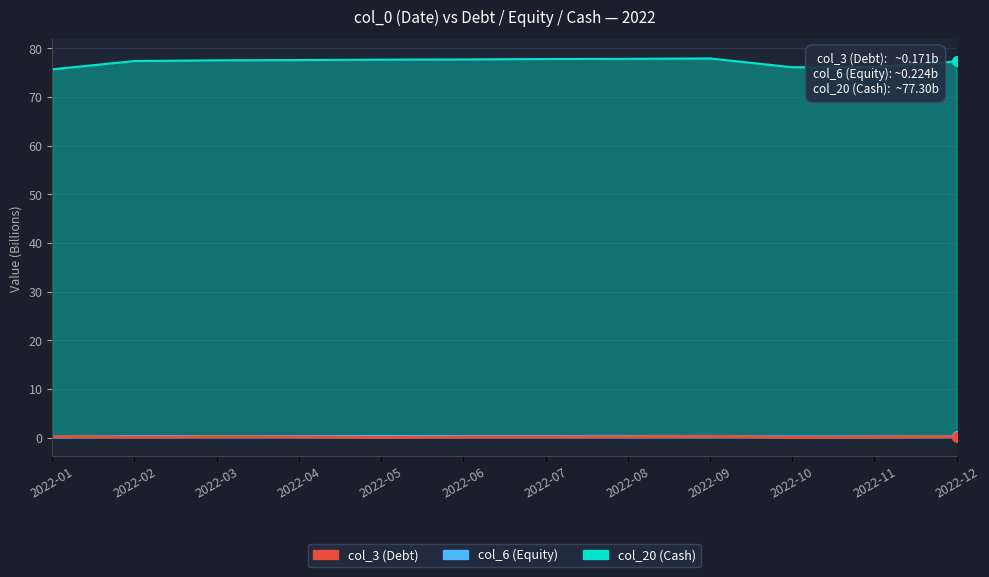

True or false: col_3 (Debt) has more than 2 interior local peaks.

False